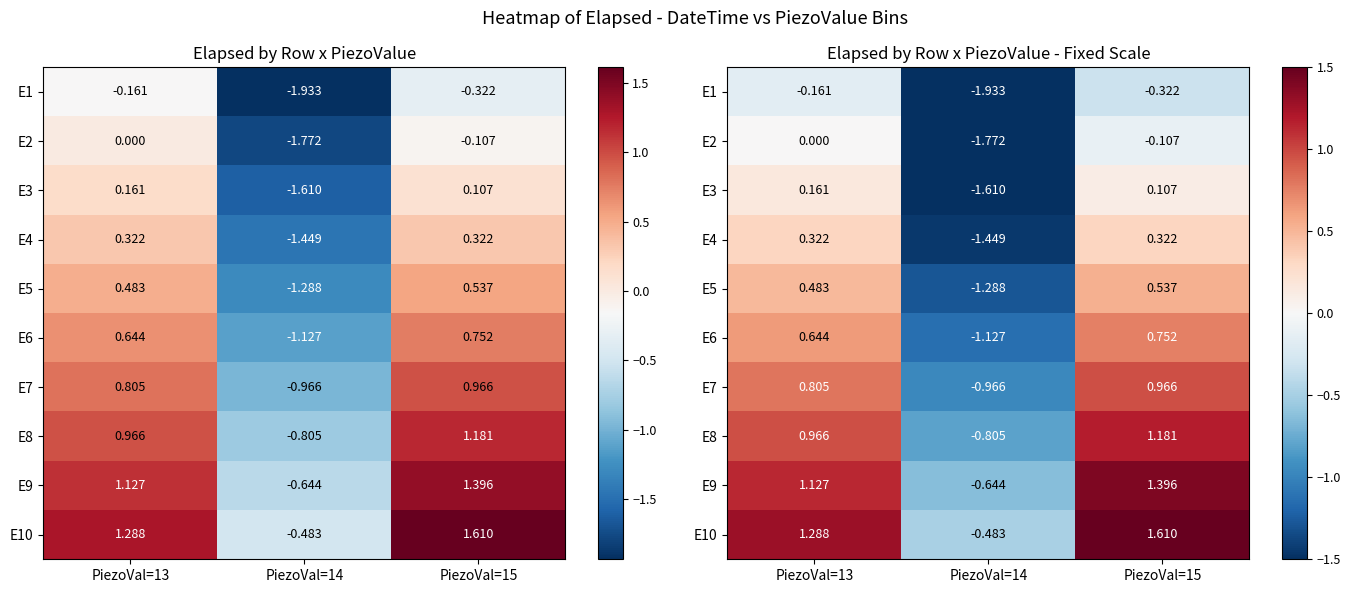

Read the E8 value at PiezoVal=13.

1.0